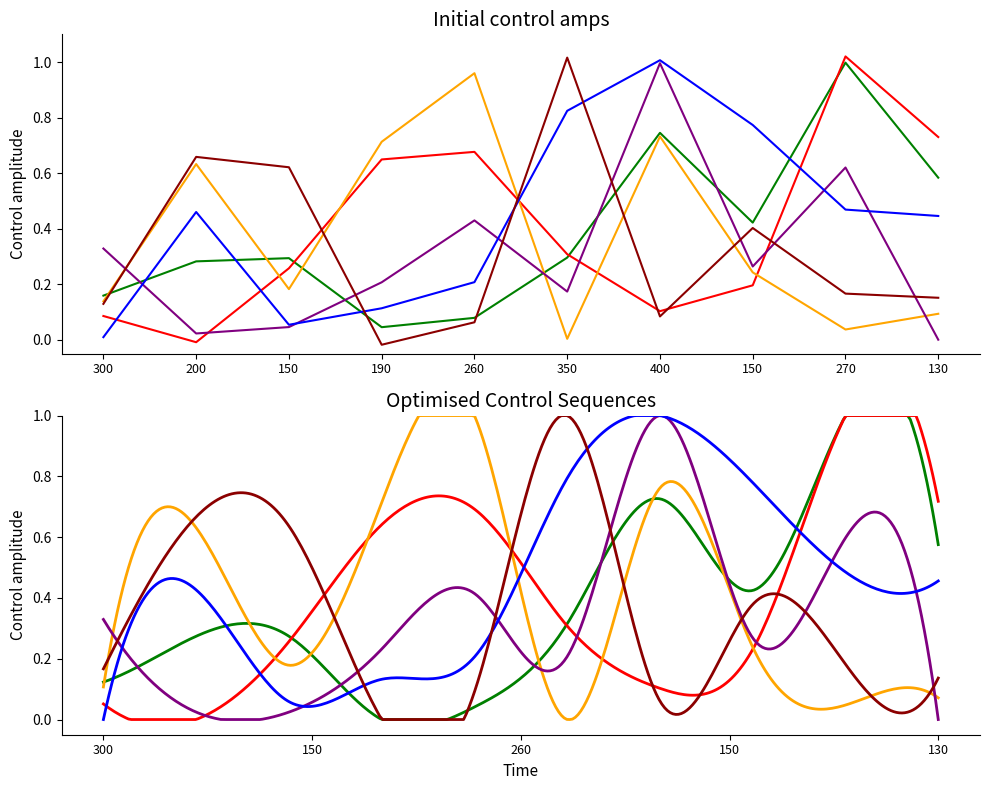

What is the difference between the maximum and minimum values in the col_5 series?

1.0